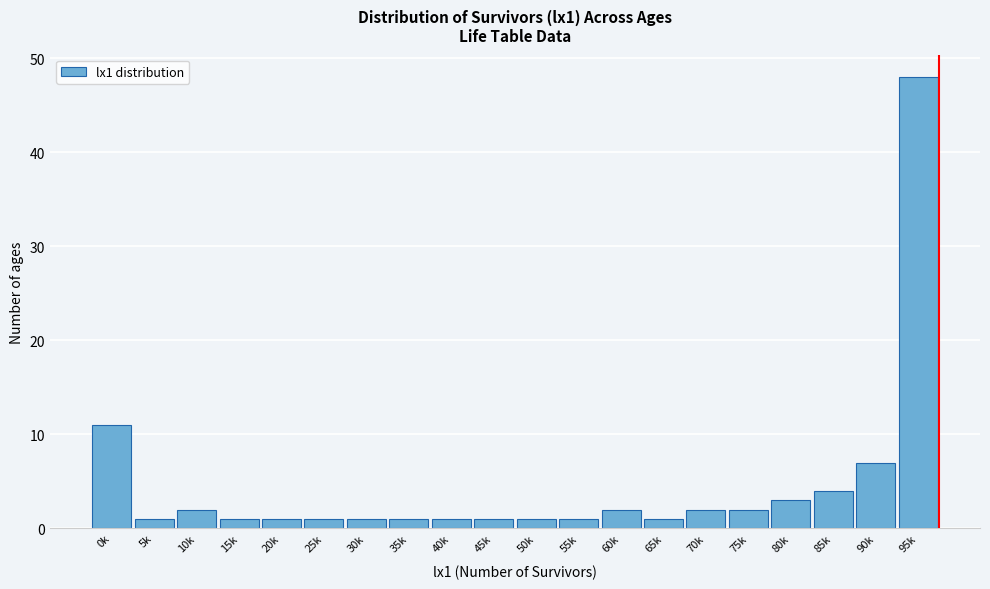

Reading left to right, list all the values displayed in this chart.

0k=11	5k=1	10k=2	15k=1	20k=1	25k=1	30k=1	35k=1	40k=1	45k=1	50k=1	55k=1	60k=2	65k=1	70k=2	75k=2	80k=3	85k=4	90k=7	95k=48